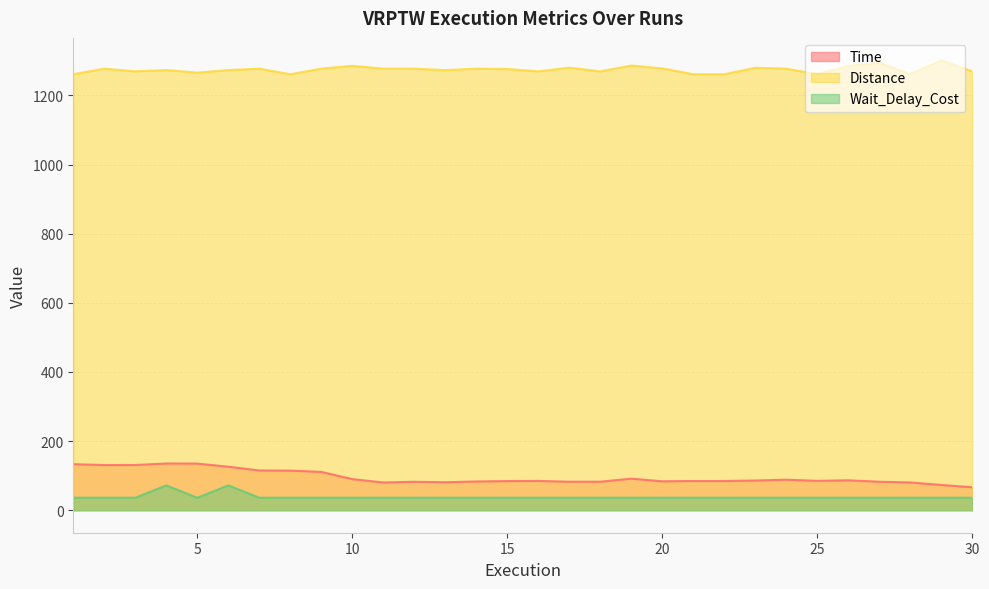

What is the average value of the Time series?

95.8